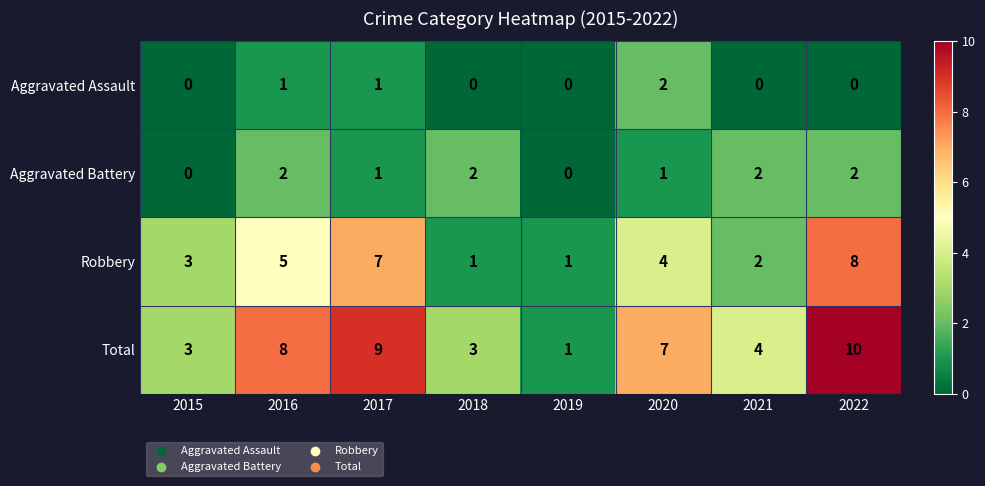

Rank the series at 2022 from lowest to highest value.

Aggravated Assault, Aggravated Battery, Robbery, Total